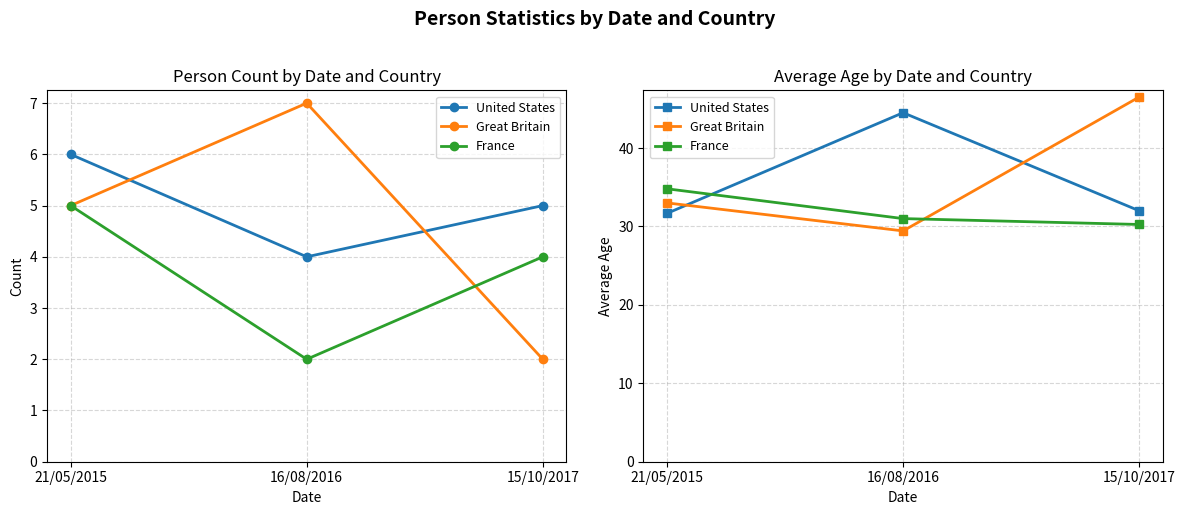

Rank the series at 15/10/2017 from highest to lowest value.

Great Britain, United States, France